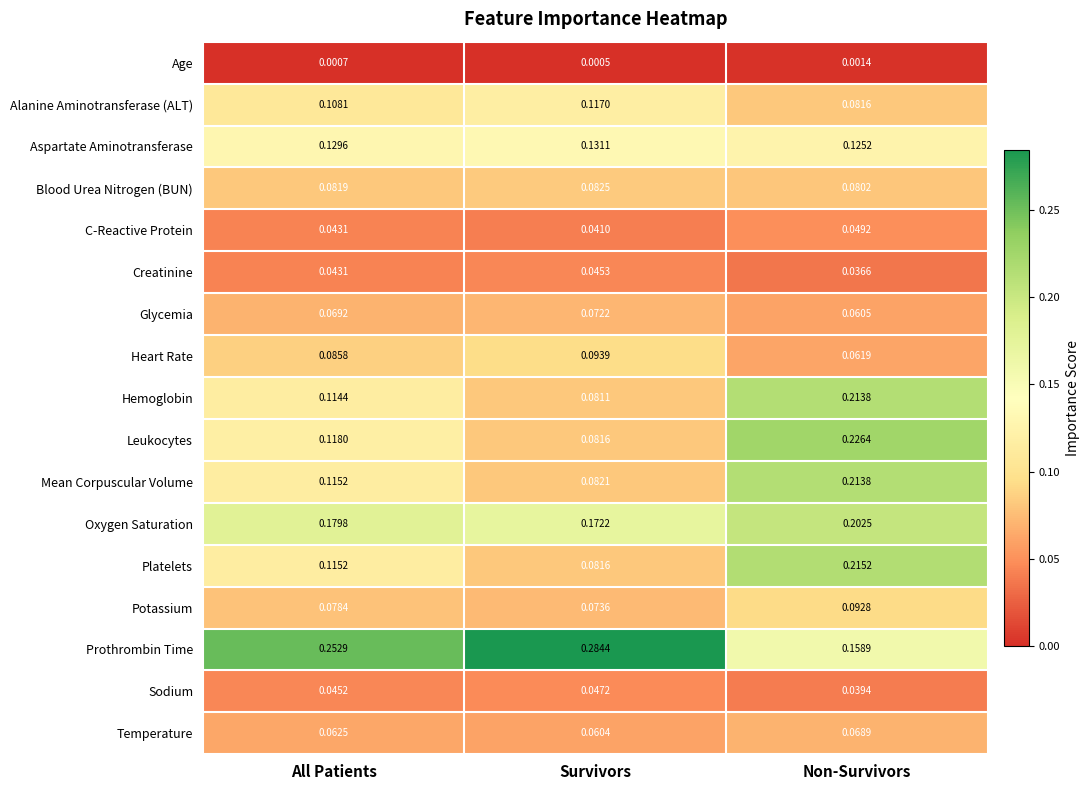

How many categories are shown in the chart?

3